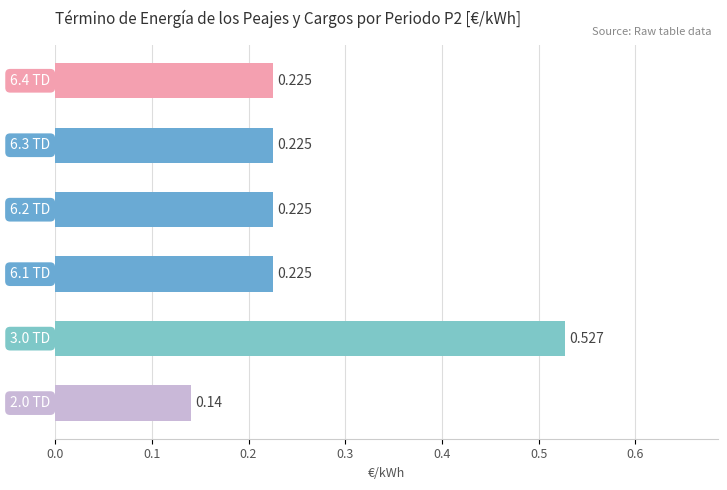

Are the bars horizontal?

Yes